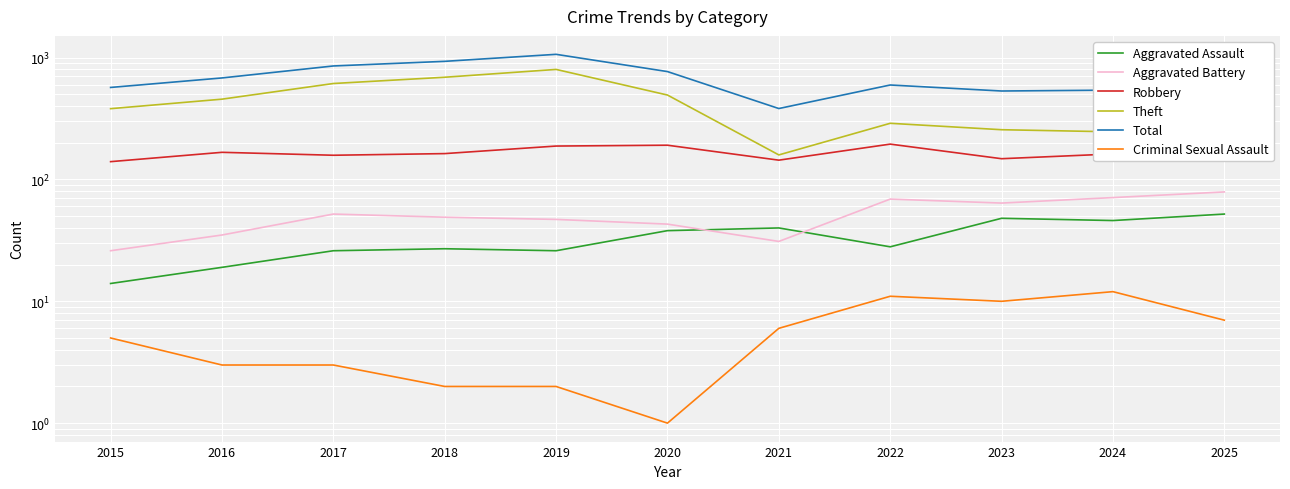

At which label does Theft first exceed 381?

2016